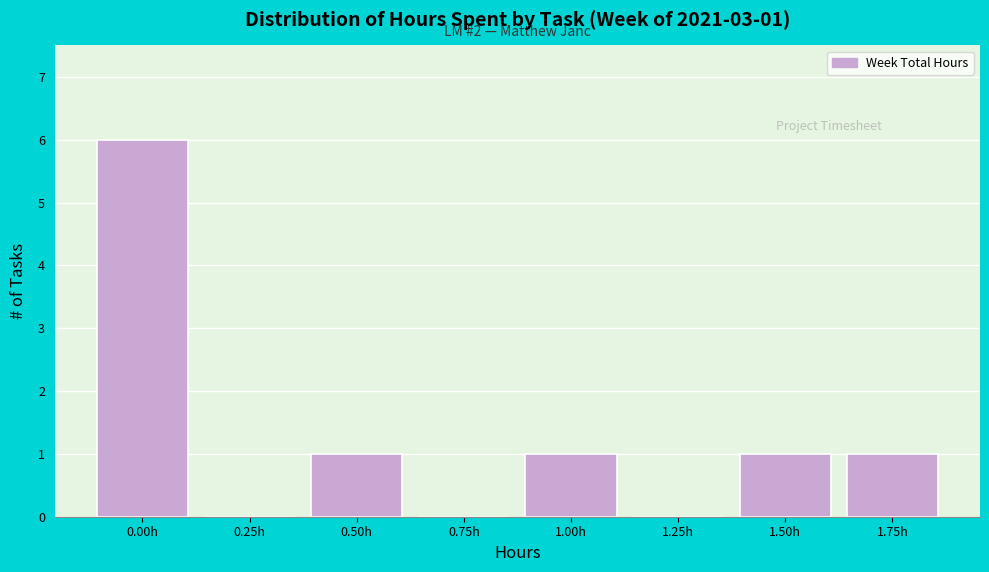

Reading left to right, list all the values displayed in this chart.

0.00h=6	0.25h=0	0.50h=1	0.75h=0	1.00h=1	1.25h=0	1.50h=1	1.75h=1